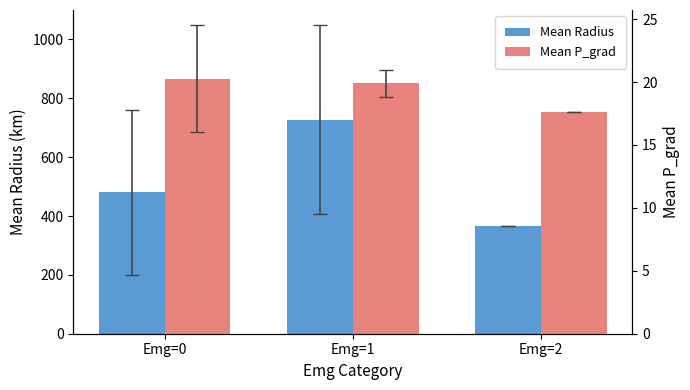

Reading right to left, what are all the values shown in this chart?

Mean Radius: Emg=2=365.1	Emg=1=727.2	Emg=0=481.1
Mean P_grad: Emg=2=17.6	Emg=1=19.9	Emg=0=20.3